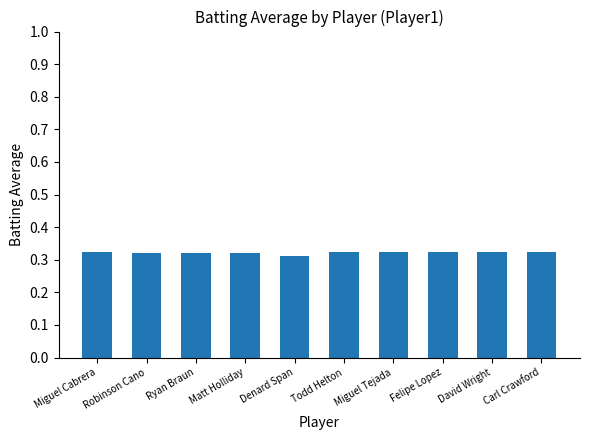

What is the sum of the values at Todd Helton and David Wright?

0.6